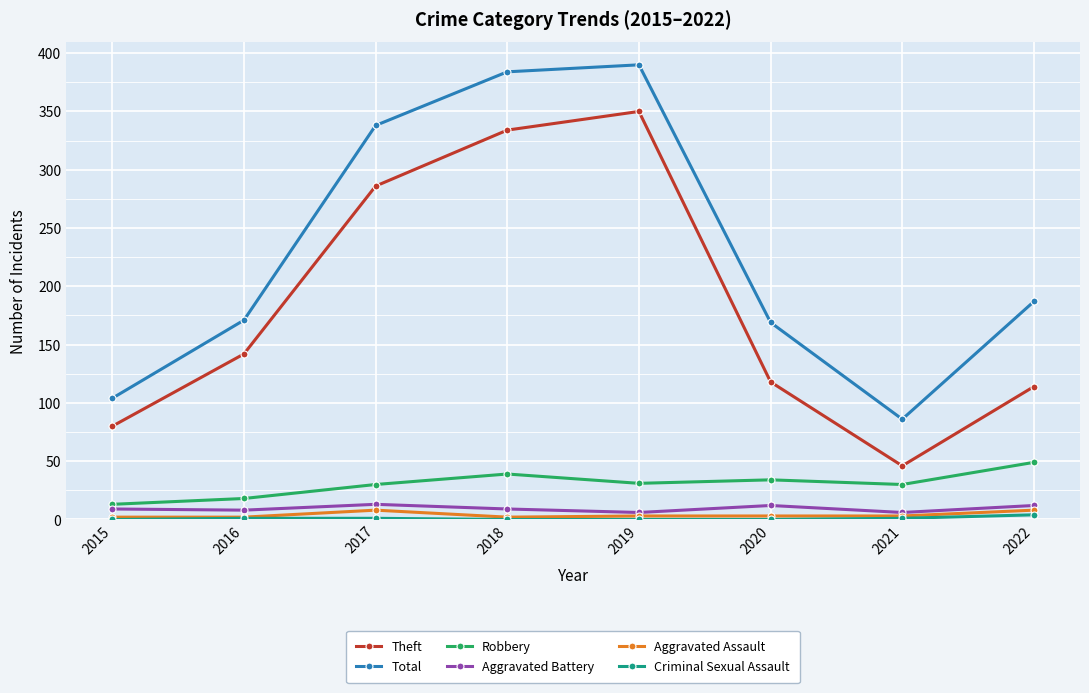

What is the spread (max minus min) of values at 2019?

390